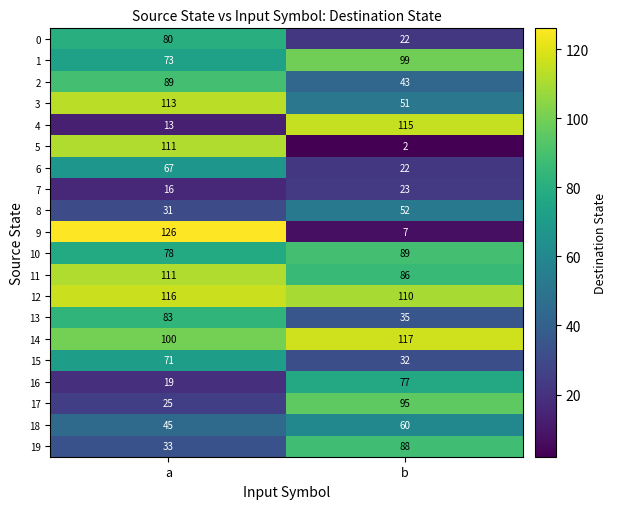

At which category is the sum across all series the highest?

a